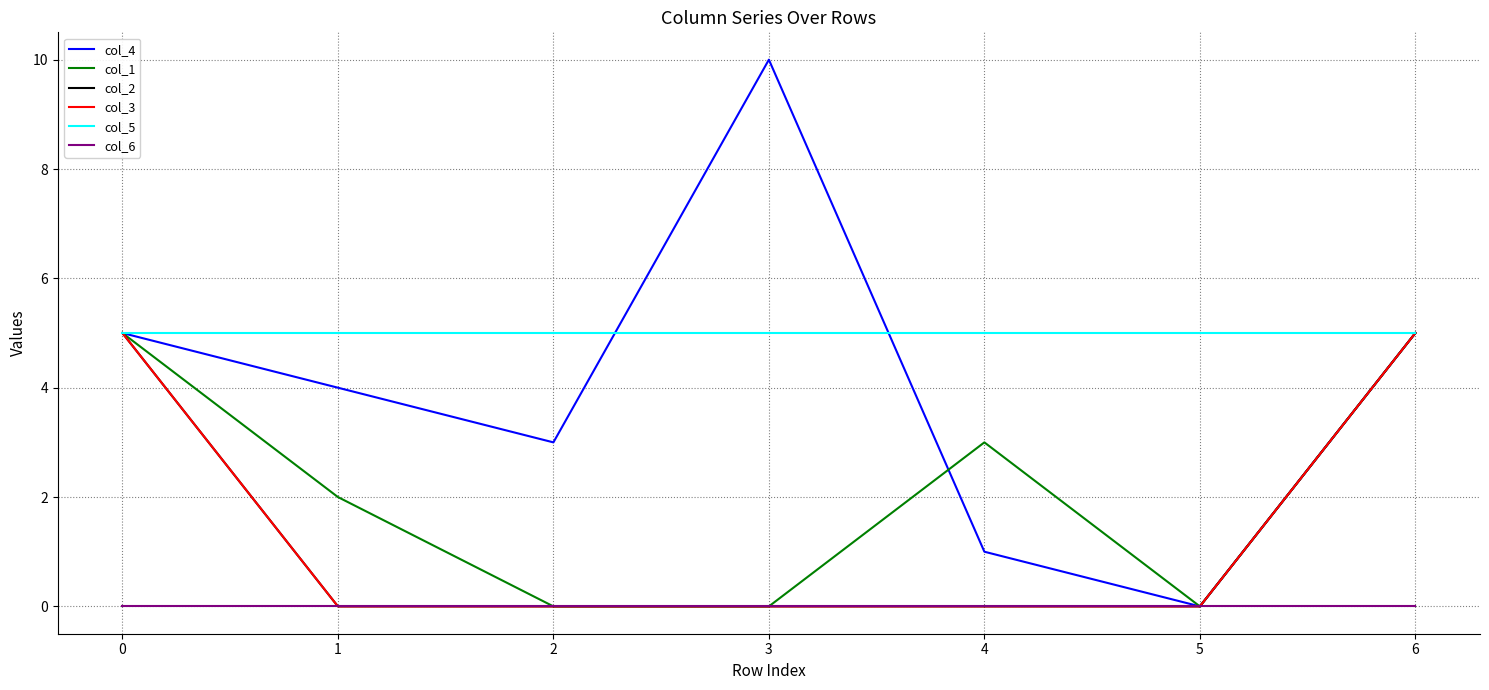

The value of col_5 at 1 is 3. True or false?

False